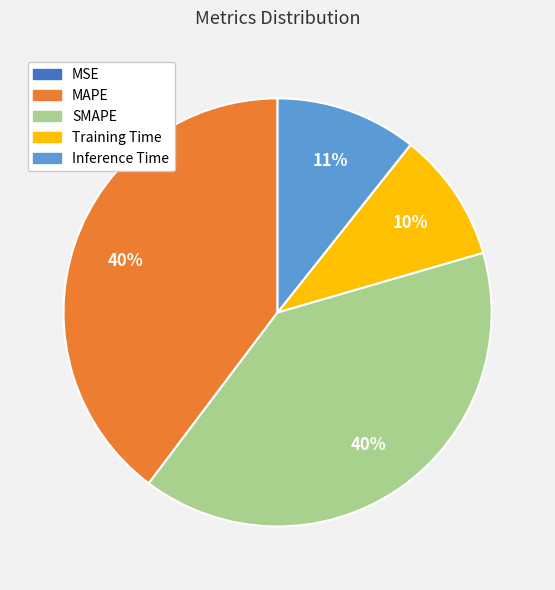

Do MAPE and SMAPE together represent more than half of the pie?

Yes